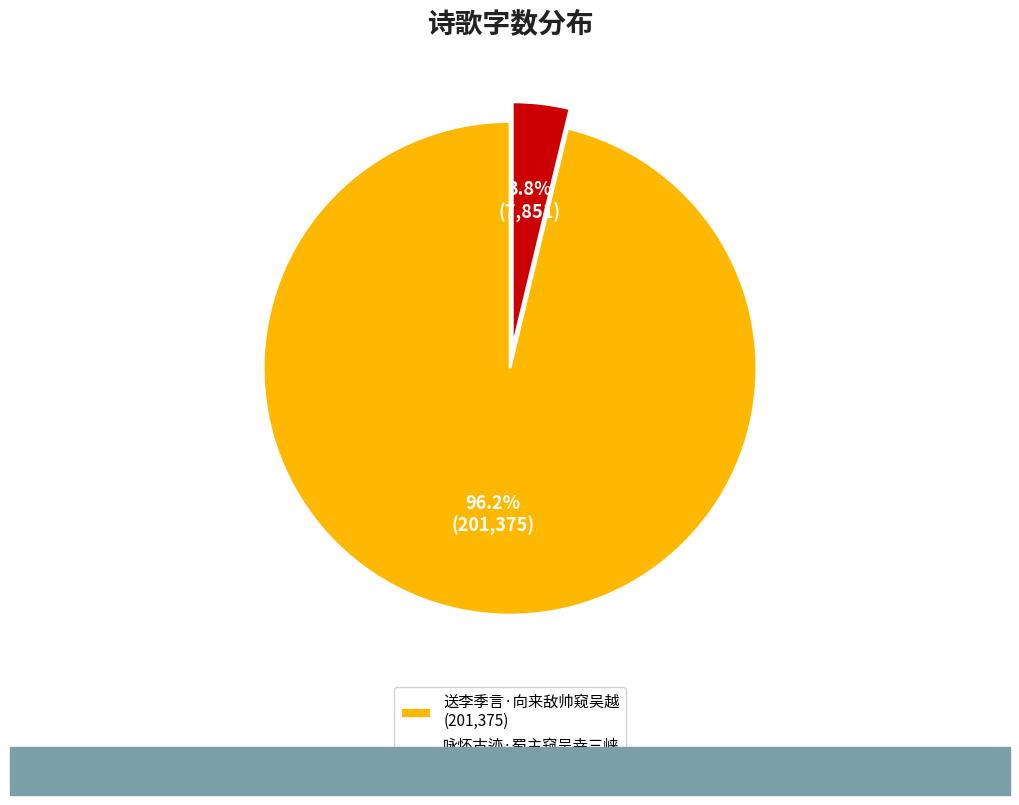

Which has a higher value, 送李季言·向来敌帅窥吴越 or 咏怀古迹·蜀主窥吴幸三峡?

送李季言·向来敌帅窥吴越